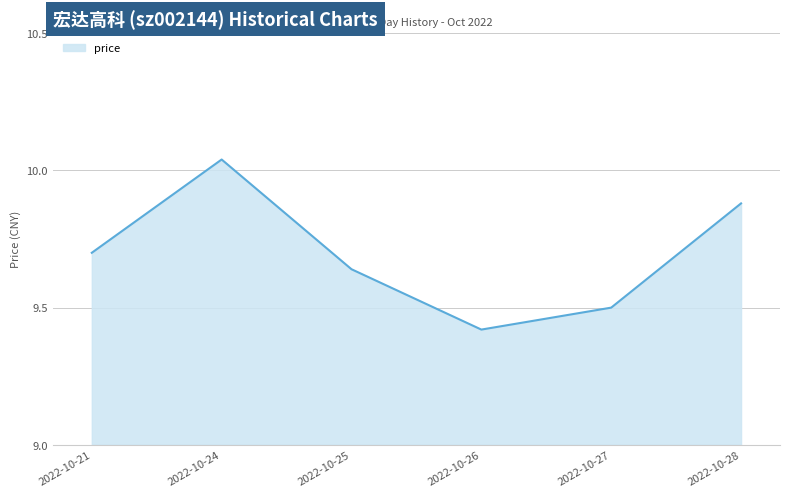

At which category does the chart reach its minimum across all series?

2022-10-26